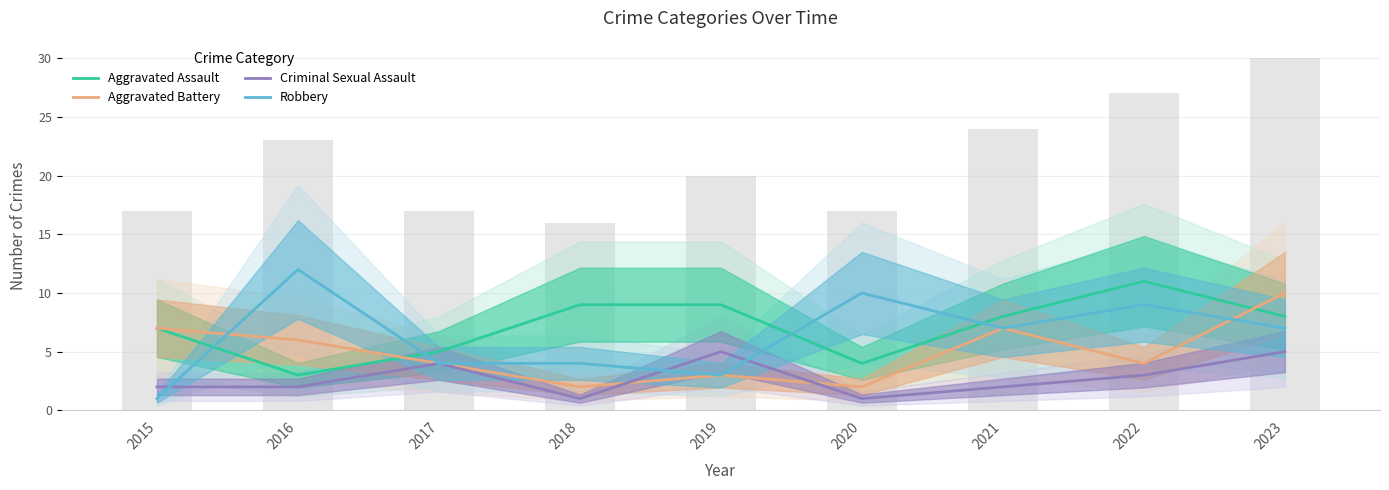

What is the sum of the Aggravated Battery values at 2017 and 2021?

11